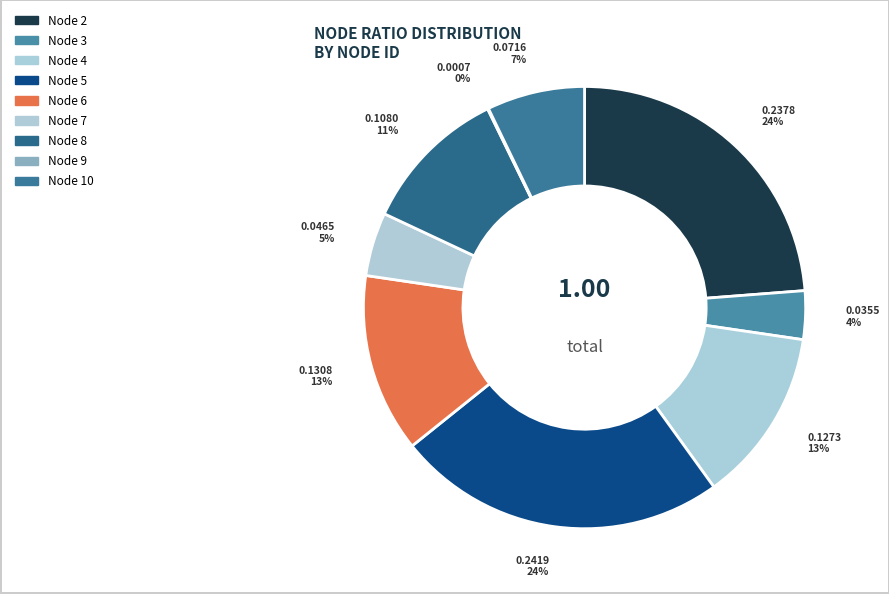

To the nearest percent, what is the average slice percentage?

11%